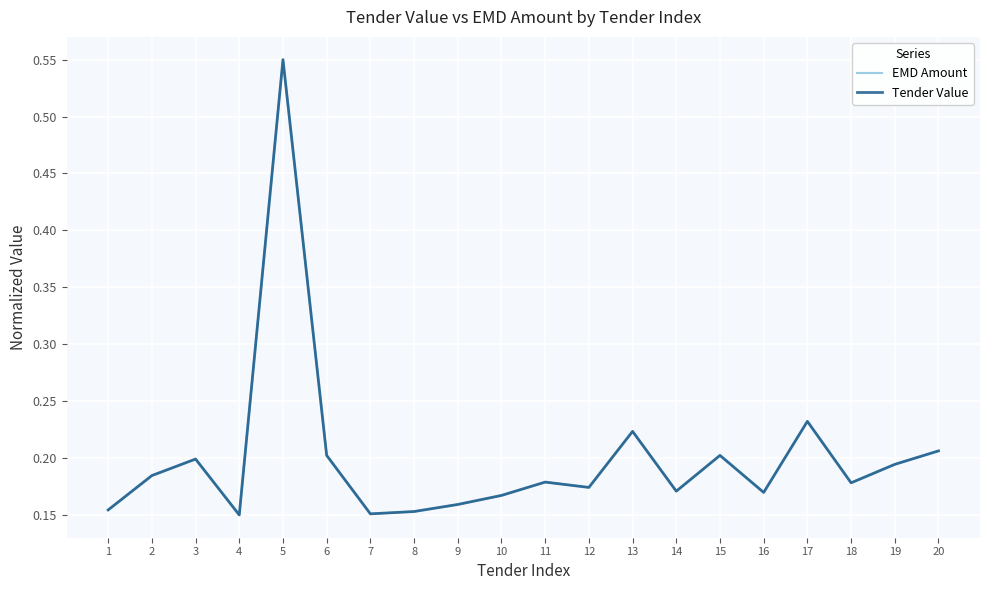

Reading right to left, what are all the values shown in this chart?

EMD Amount: 0.2	0.2	0.2	0.2	0.2	0.2	0.2	0.2	0.2	0.2	0.2	0.2	0.2	0.2	0.2	0.6	0.1	0.2	0.2	0.2
Tender Value: 0.2	0.2	0.2	0.2	0.2	0.2	0.2	0.2	0.2	0.2	0.2	0.2	0.2	0.2	0.2	0.6	0.1	0.2	0.2	0.2